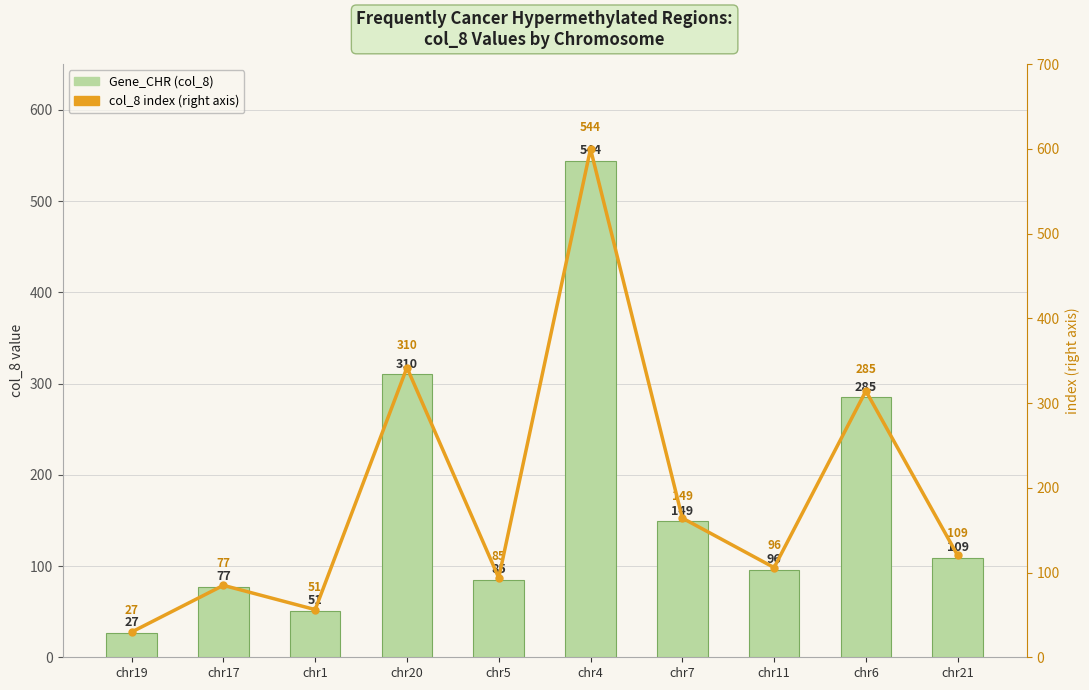

Which series has the largest range (max minus min)?

col_8 index (right)